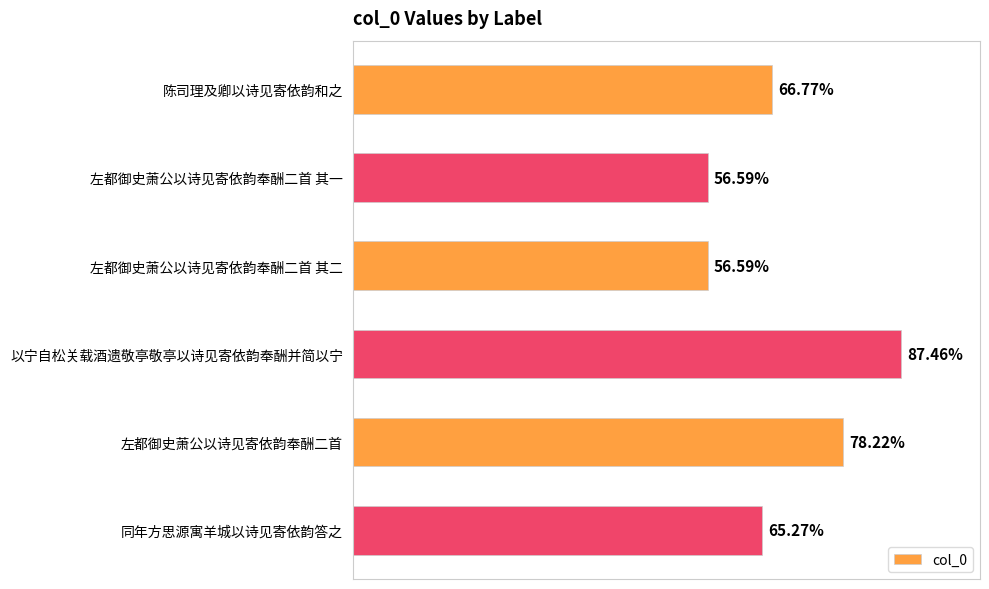

How many categories are shown in the chart?

6